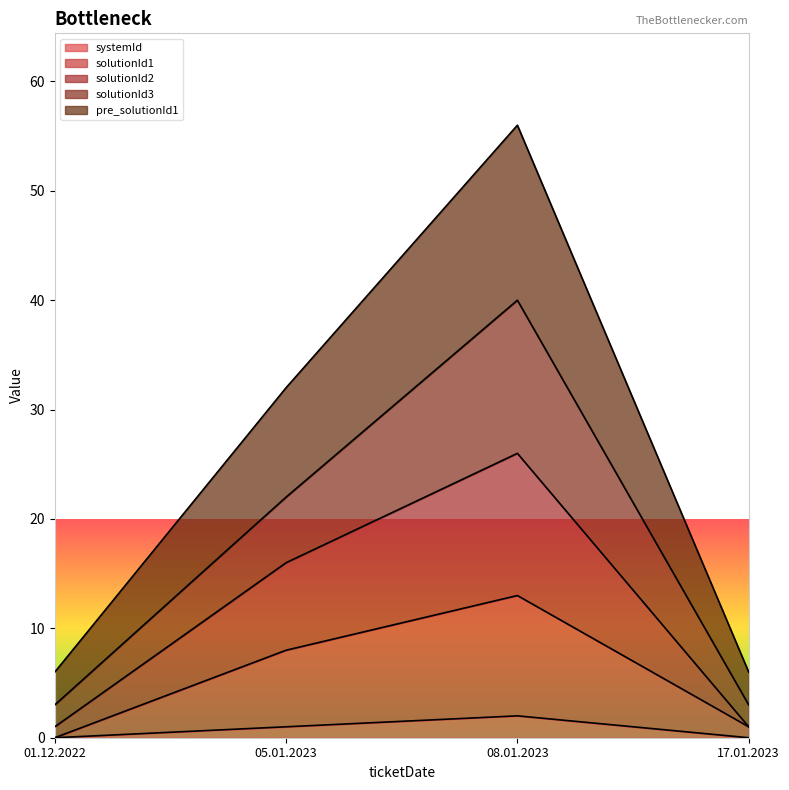

List the series in order of their peak value, lowest first.

systemId, solutionId1, solutionId2, solutionId3, pre_solutionId1